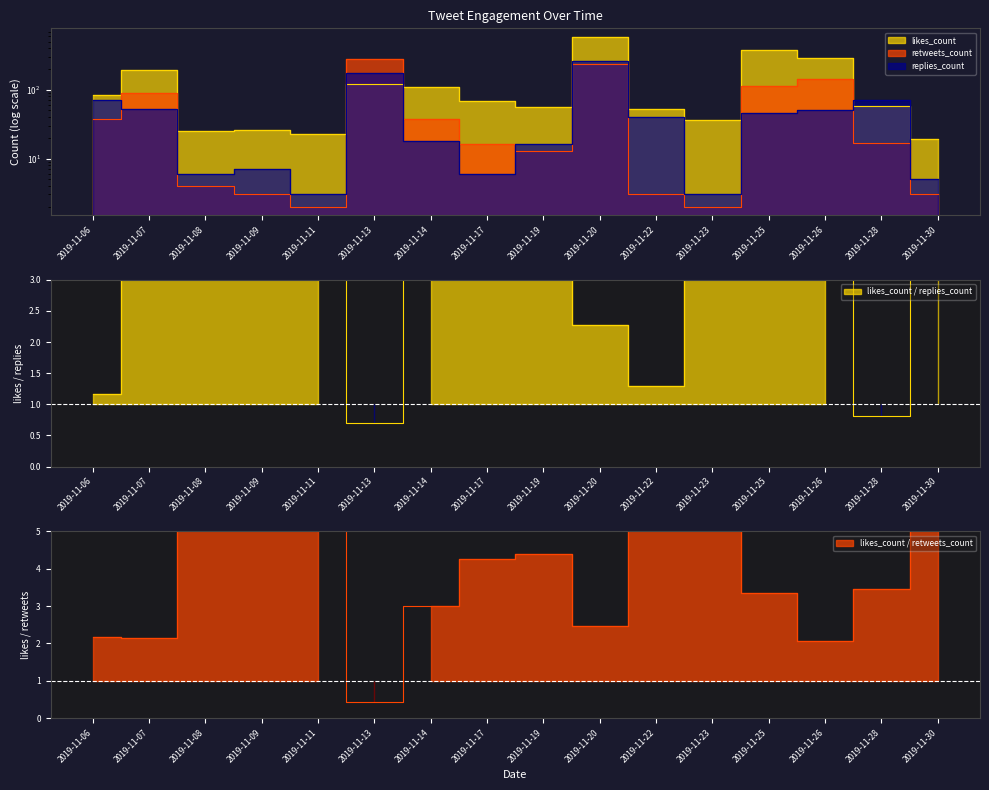

What is the sum of the retweets_count values at 2019-11-28 and 2019-11-14?

54